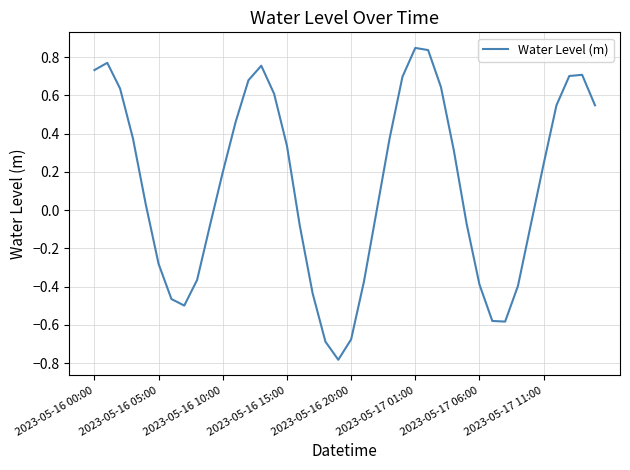

What is the difference between the maximum and minimum values?

1.6